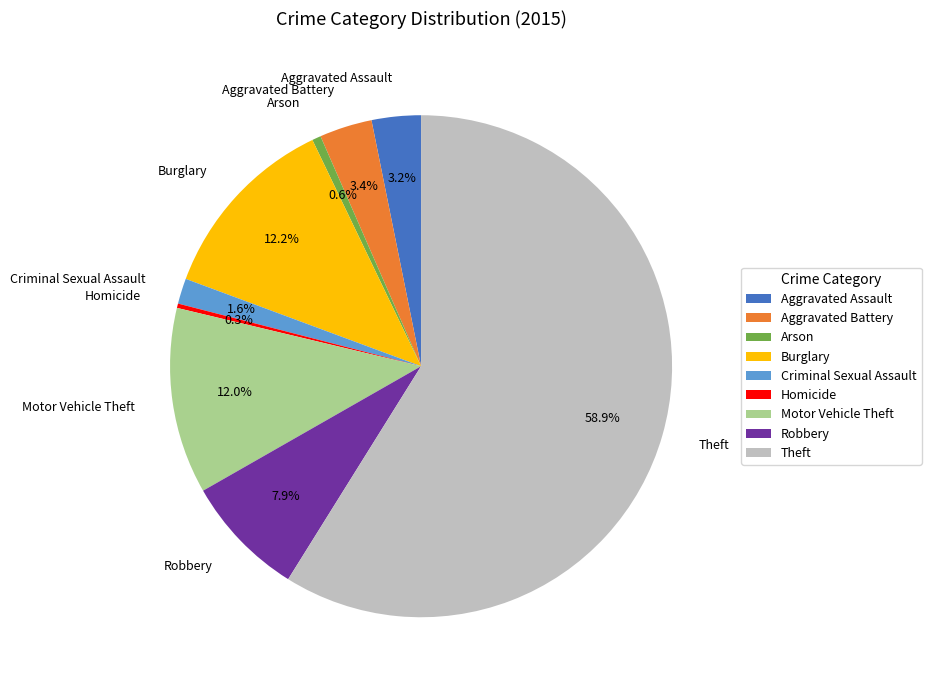

What is the total percentage of Criminal Sexual Assault and Robbery?

9.5%